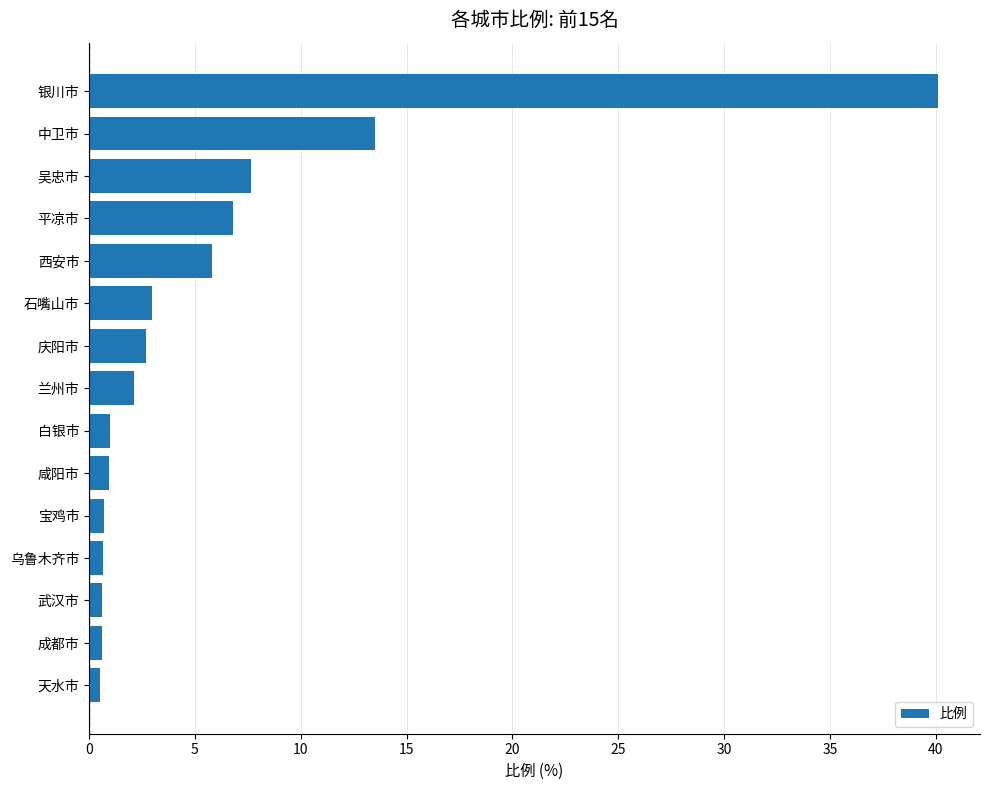

True or false: the data shows 13.5 at 中卫市.

True